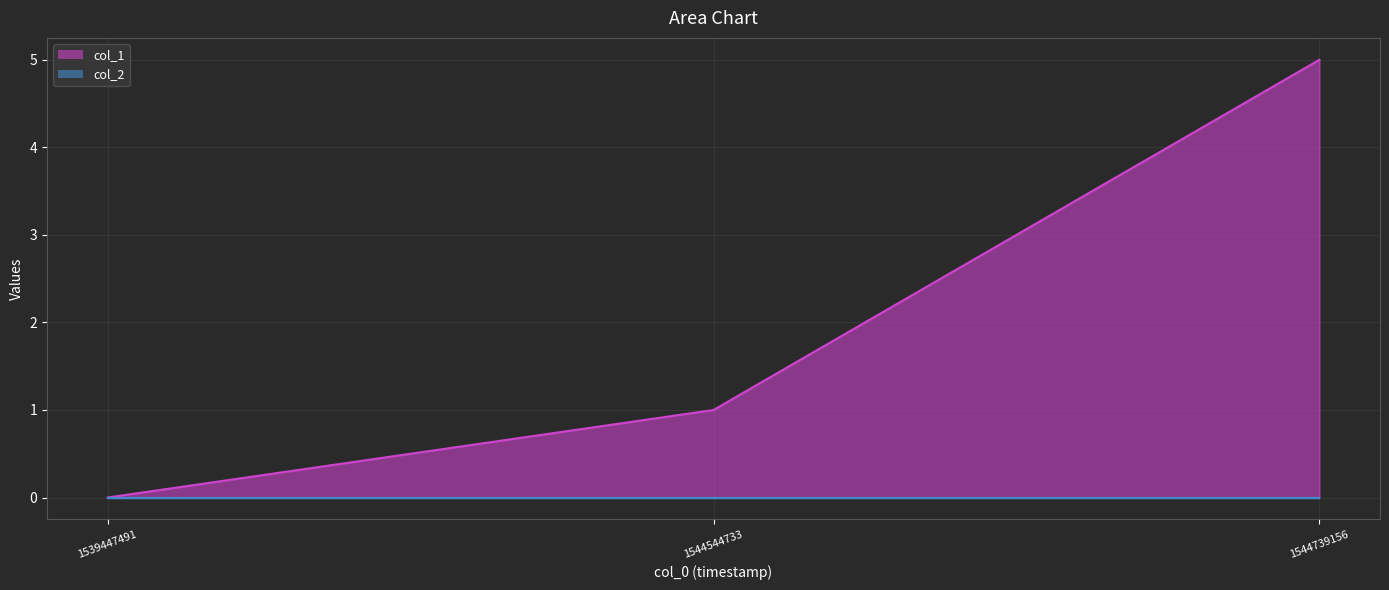

Does the chart have visible grid lines?

Yes